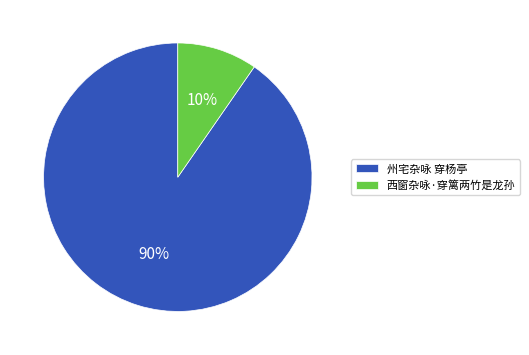

Count the number of slices in the pie.

2